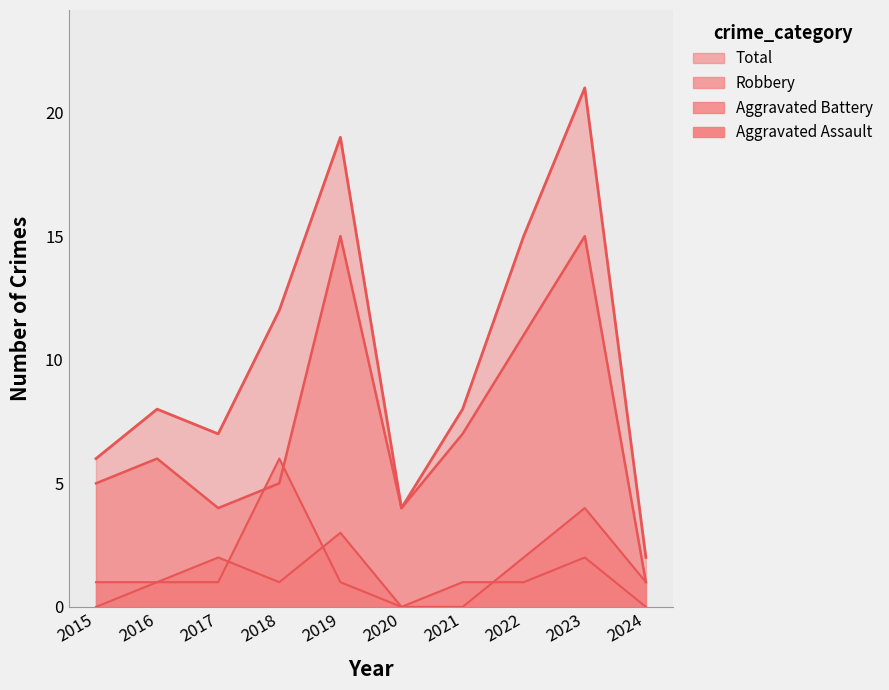

Count the number of data series in this chart.

4